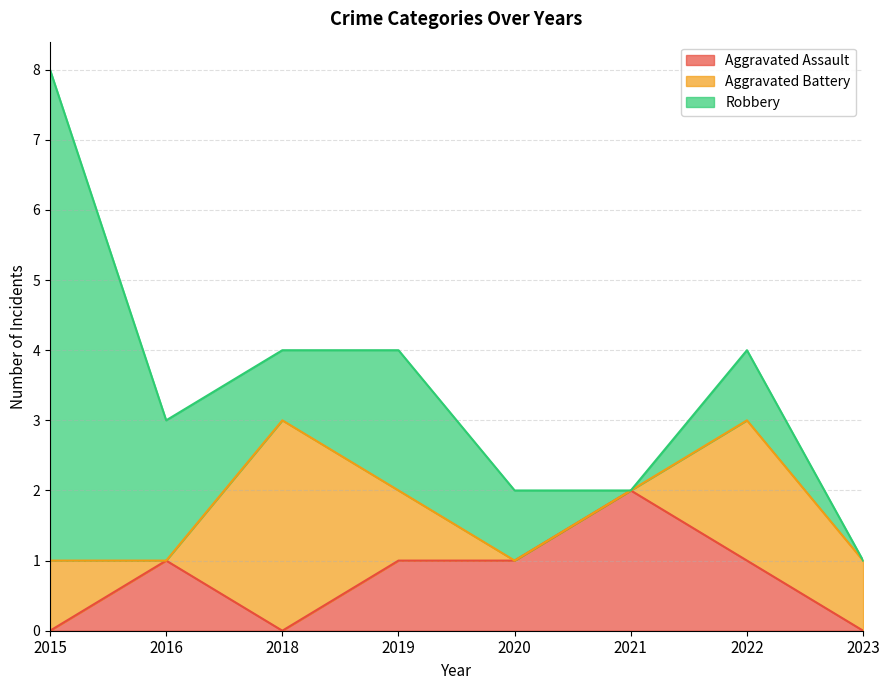

Does the chart display data point markers on the line(s)?

No